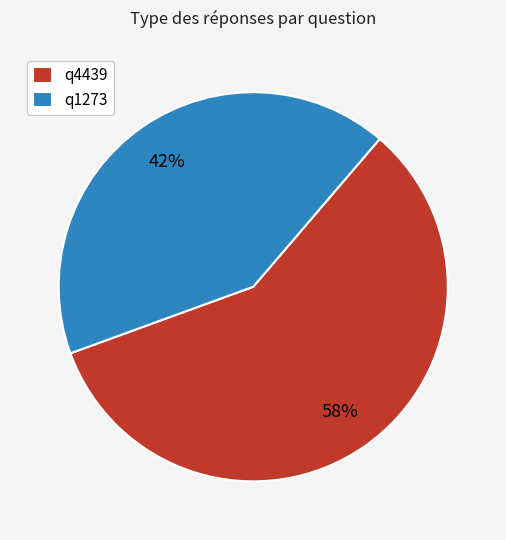

Combined, do q1273 and q4439 account for over 50%?

Yes